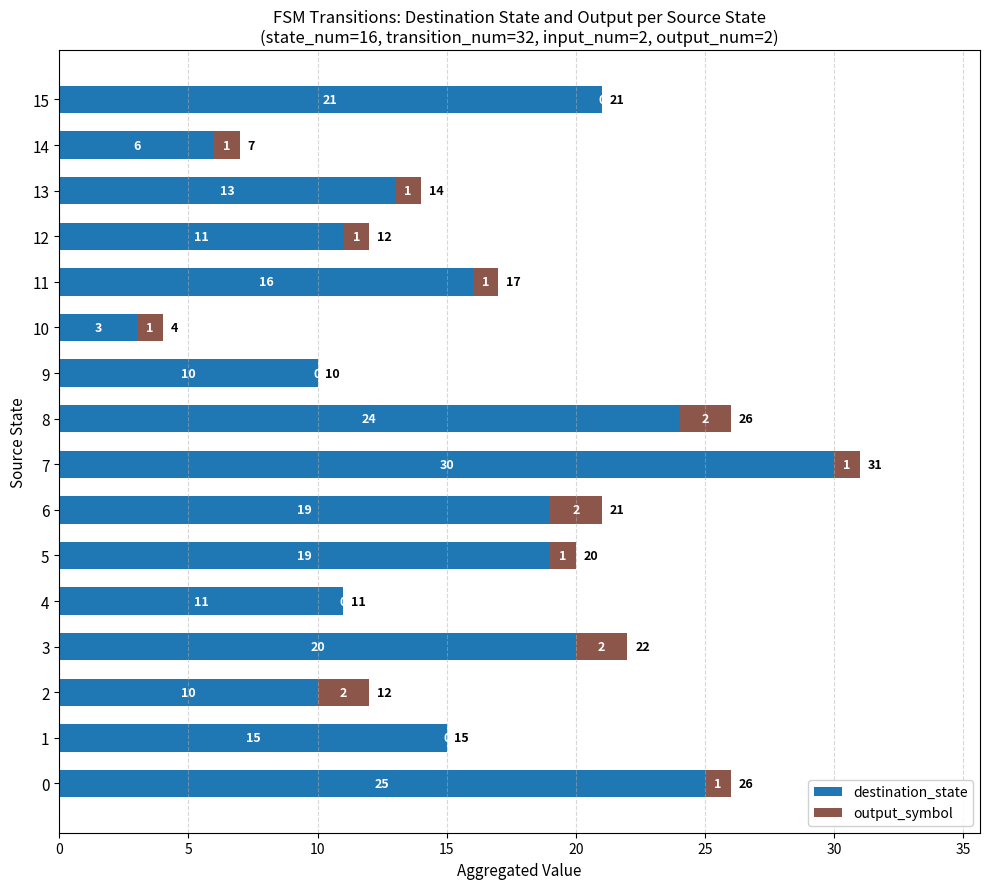

What value does the destination_state series have at 14, to the nearest 5?

5